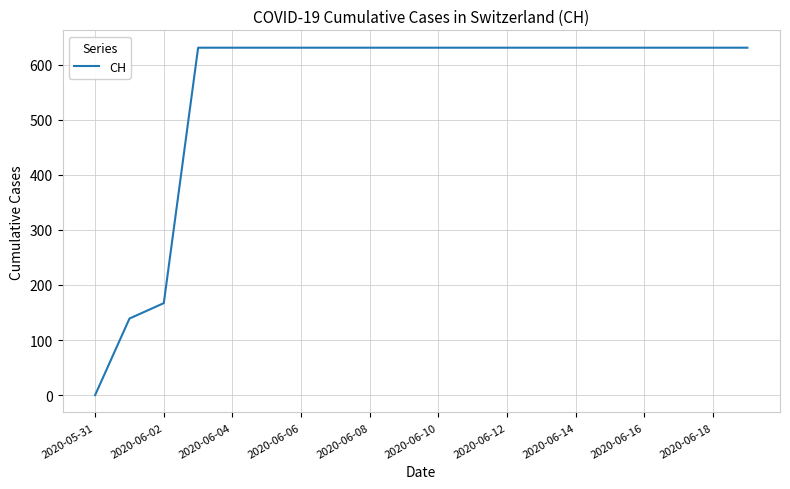

What is the greatest value displayed?

631